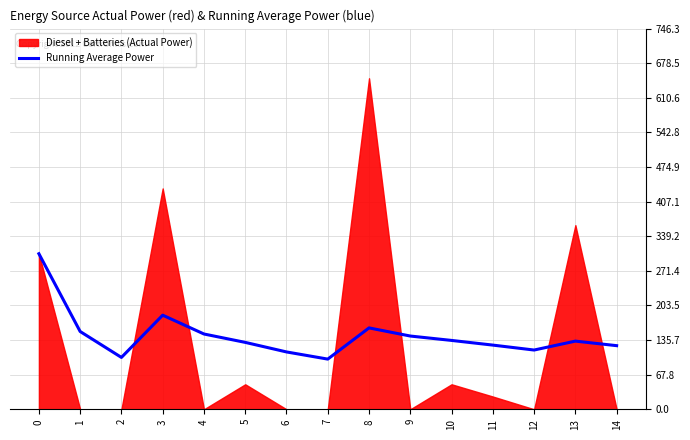

Reading right to left, extract all data points from this chart.

124.7	133.6	116.2	125.8	135.0	143.6	159.6	98.4	112.4	131.2	147.6	184.5	101.7	152.5	305.0